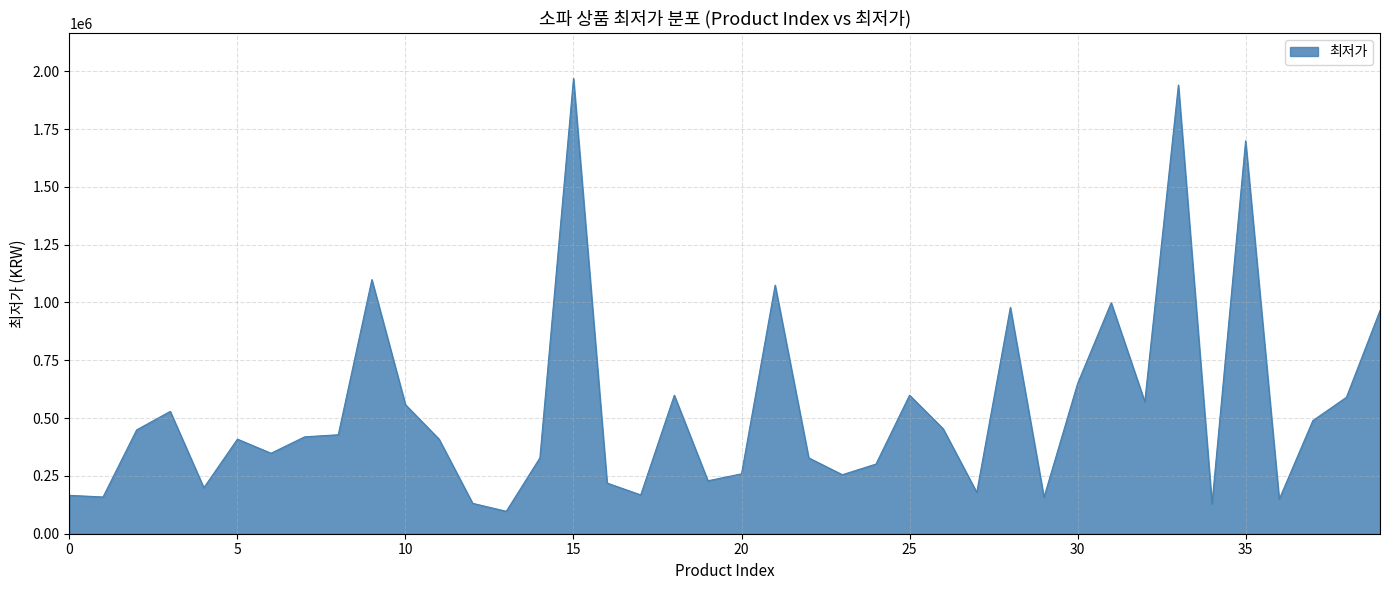

What is the sum of all values?

21679760